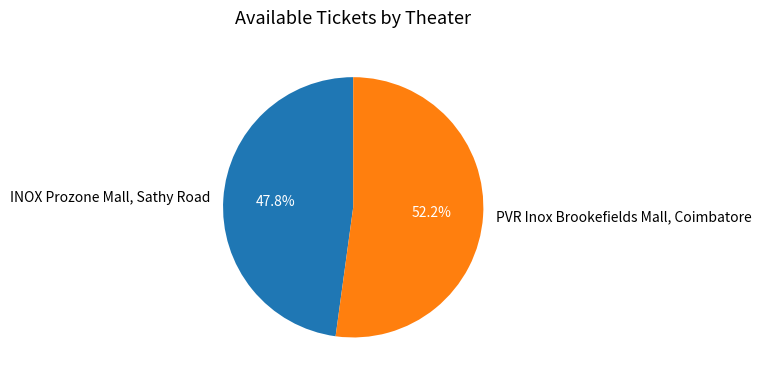

To the nearest percent, what is the average slice percentage?

50%